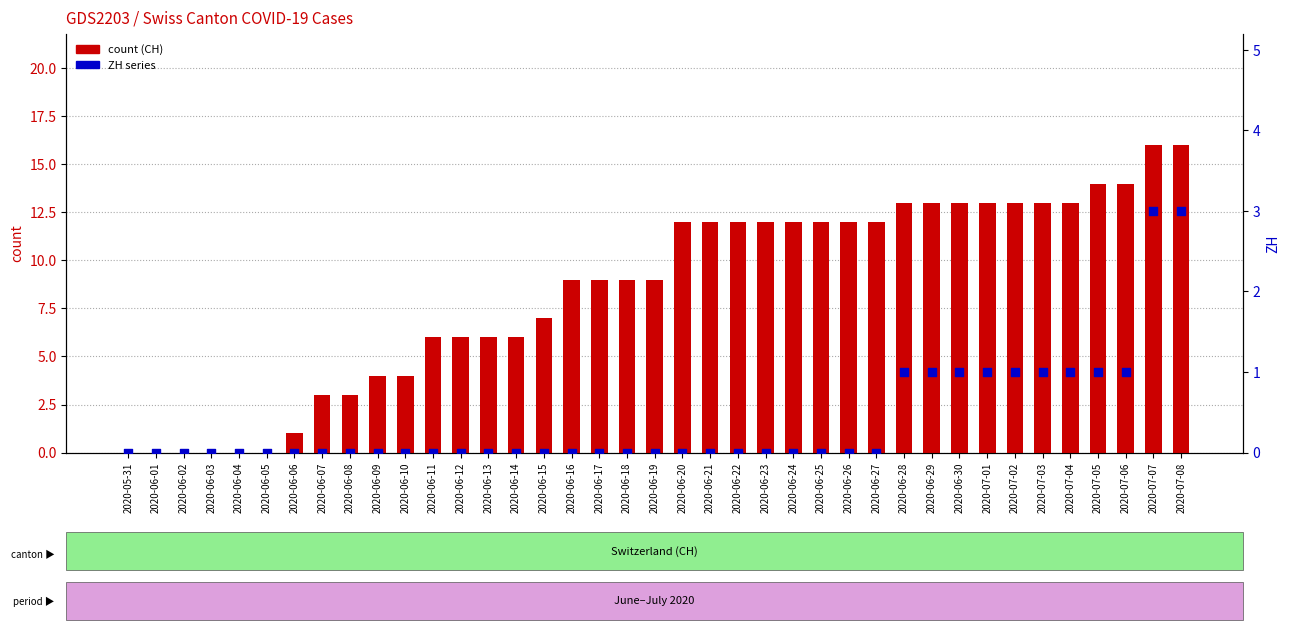

Is the value of count at 2020-06-08 greater than the value of ZH (percentile rank within the sample) at 2020-06-22?

Yes